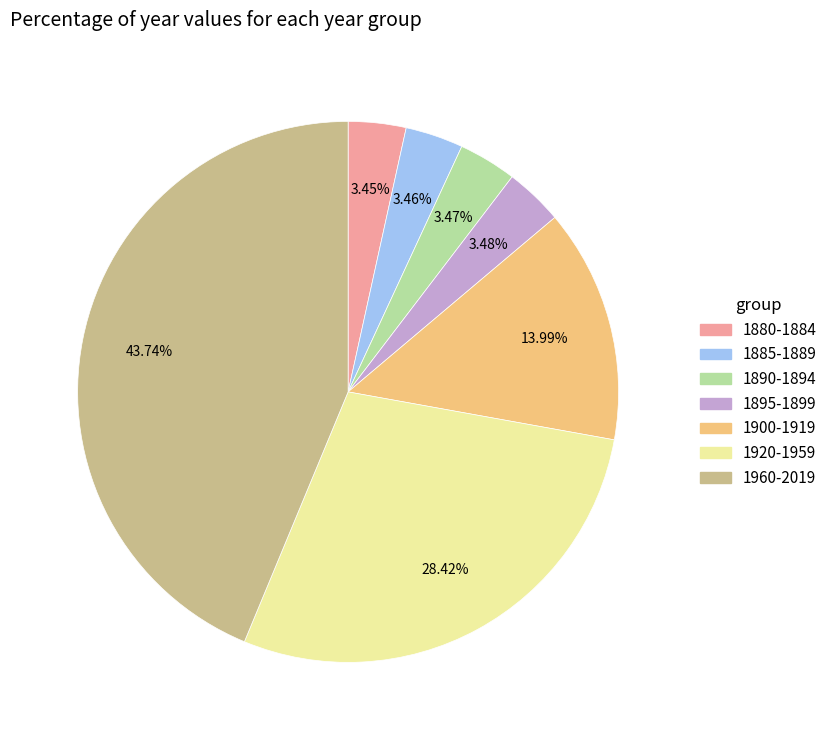

How many segments does this pie chart have?

7